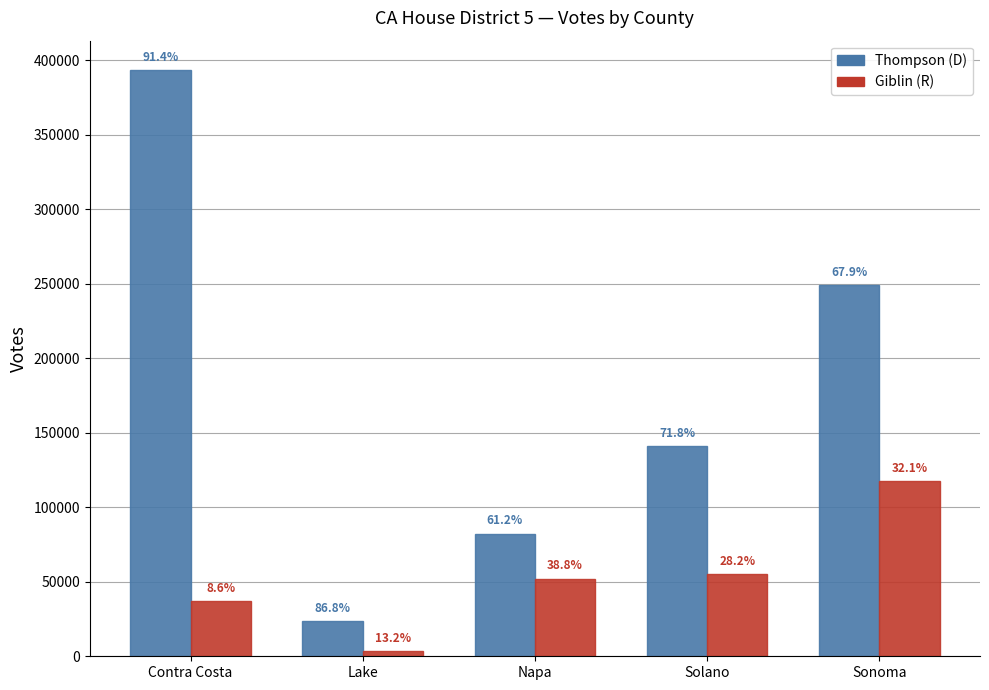

At which category is the sum across all series the highest?

Contra Costa